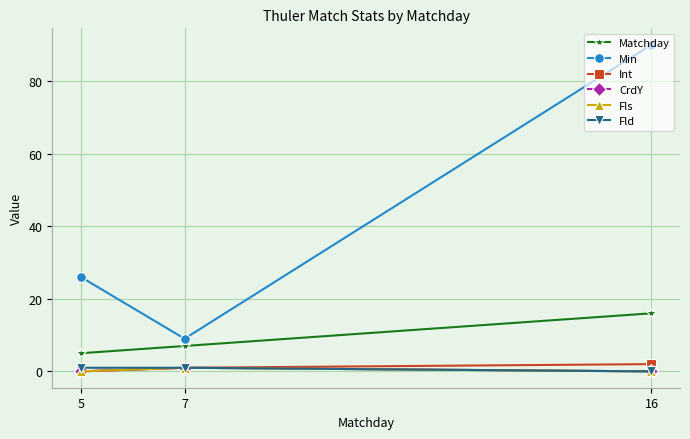

Is this an area chart (filled region under the line)?

No